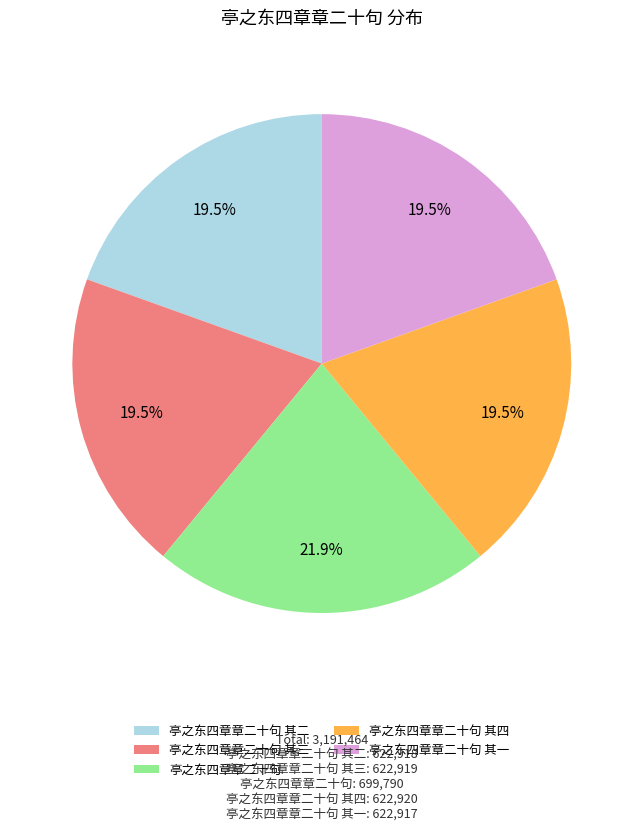

Which category has the biggest portion of the pie?

亭之东四章章二十句